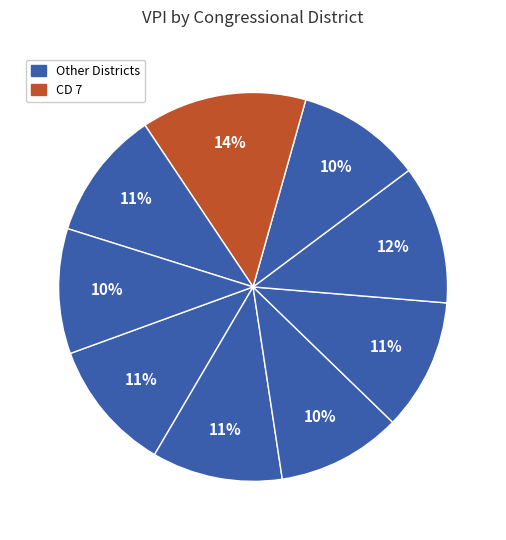

Count the number of slices in the pie.

9